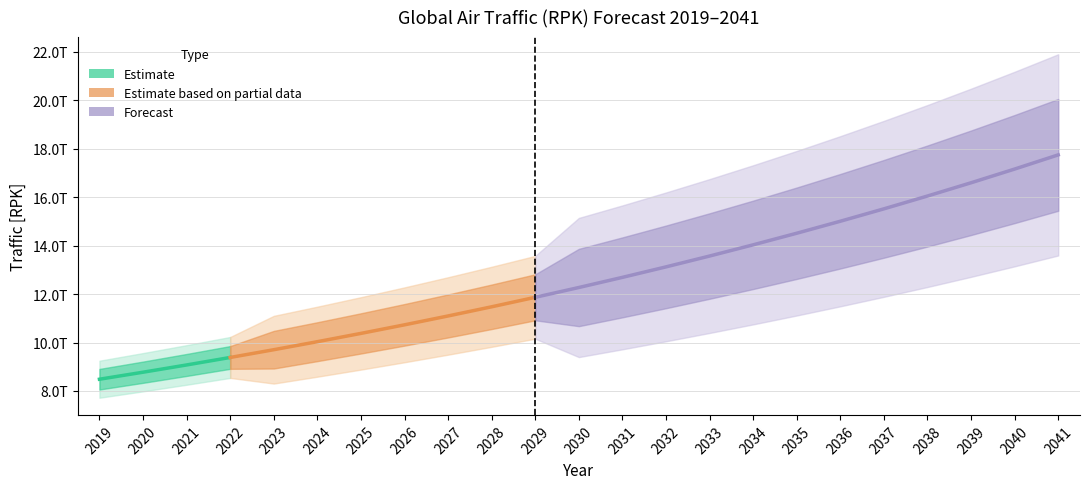

Which has a higher value, 2019 or 2026?

2026